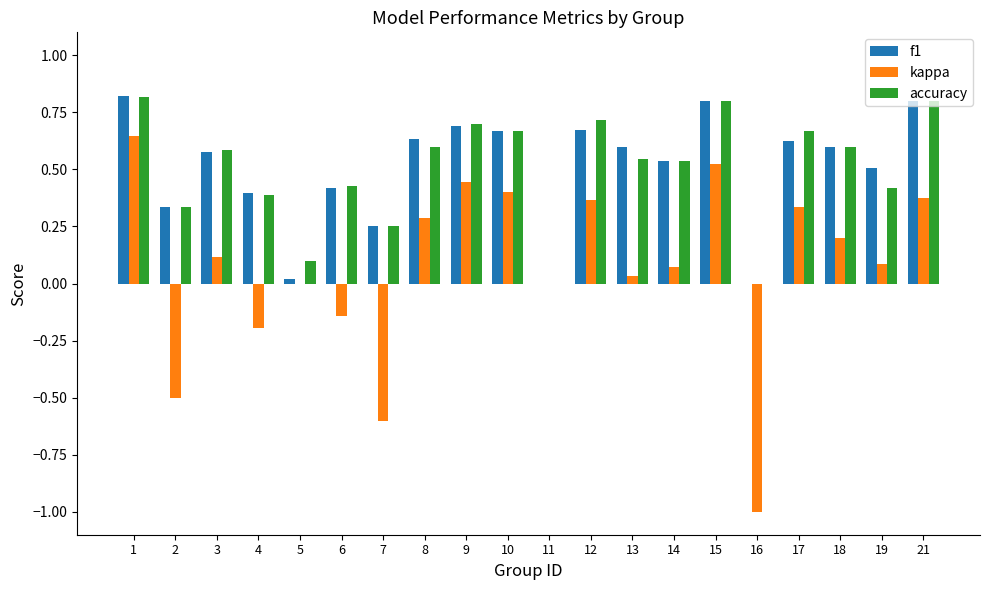

What is the sum of all kappa values?

1.4